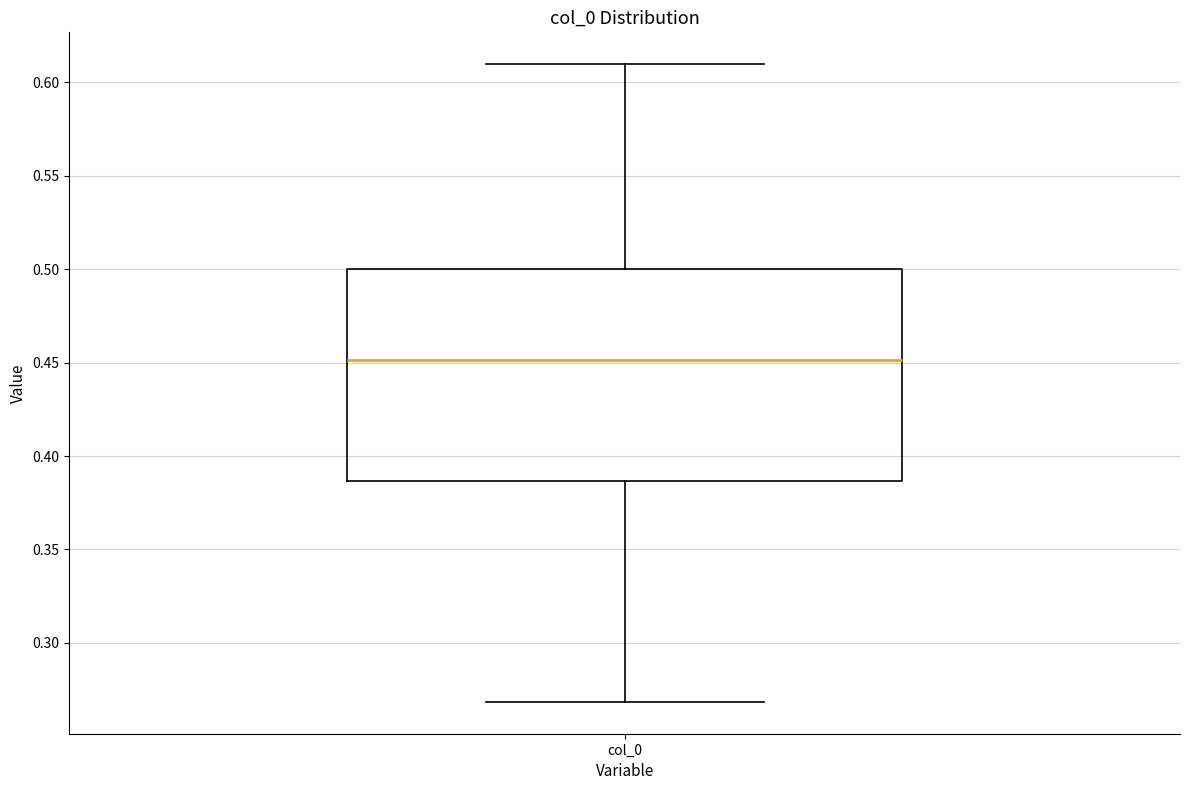

Read this box plot against the y-axis: the position of the median line, the range covered by the box, and the ends of both whiskers. The values are not printed on the chart, so give them approximately, as read against the axis.

median 0.450, box 0.385 to 0.500, whiskers 0.270 to 0.610